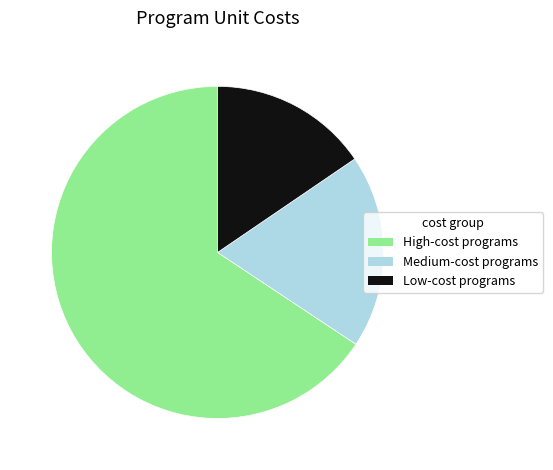

Which category has the biggest portion of the pie?

High-cost programs